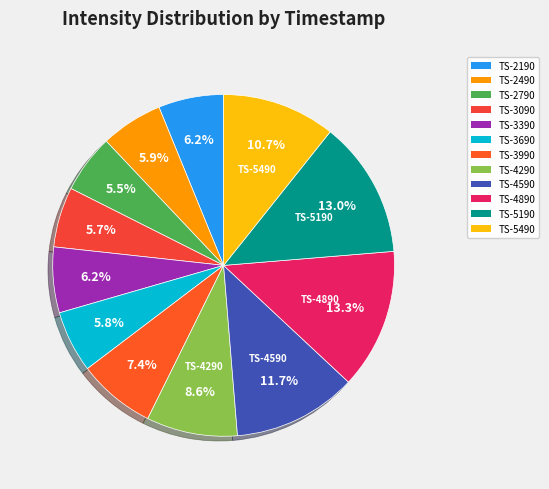

Does any single category account for the majority?

No